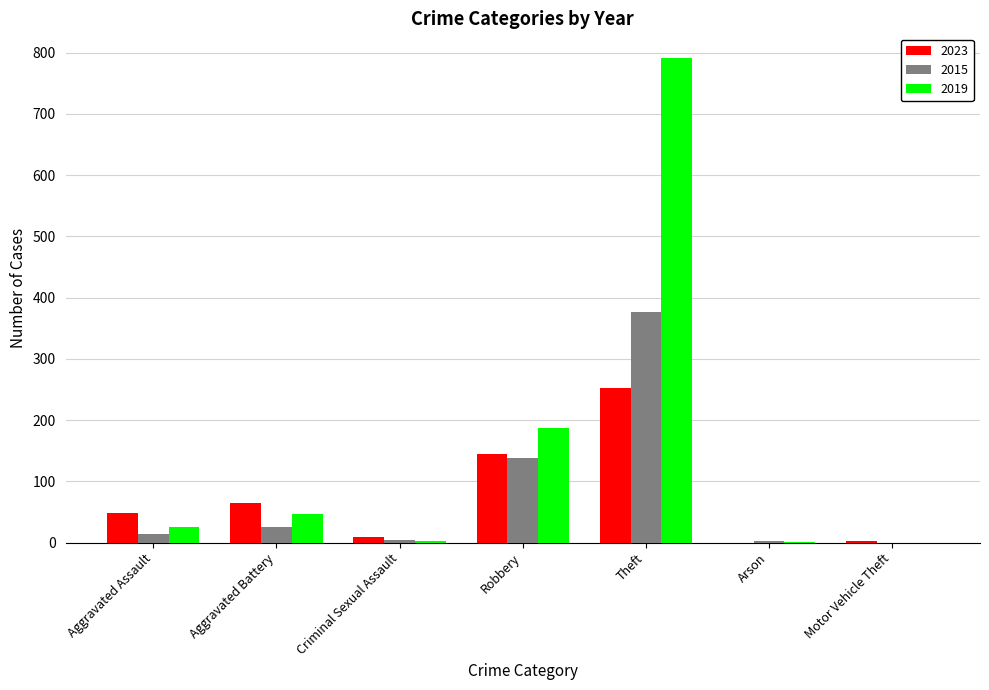

At which label does 2015 reach its peak?

Theft